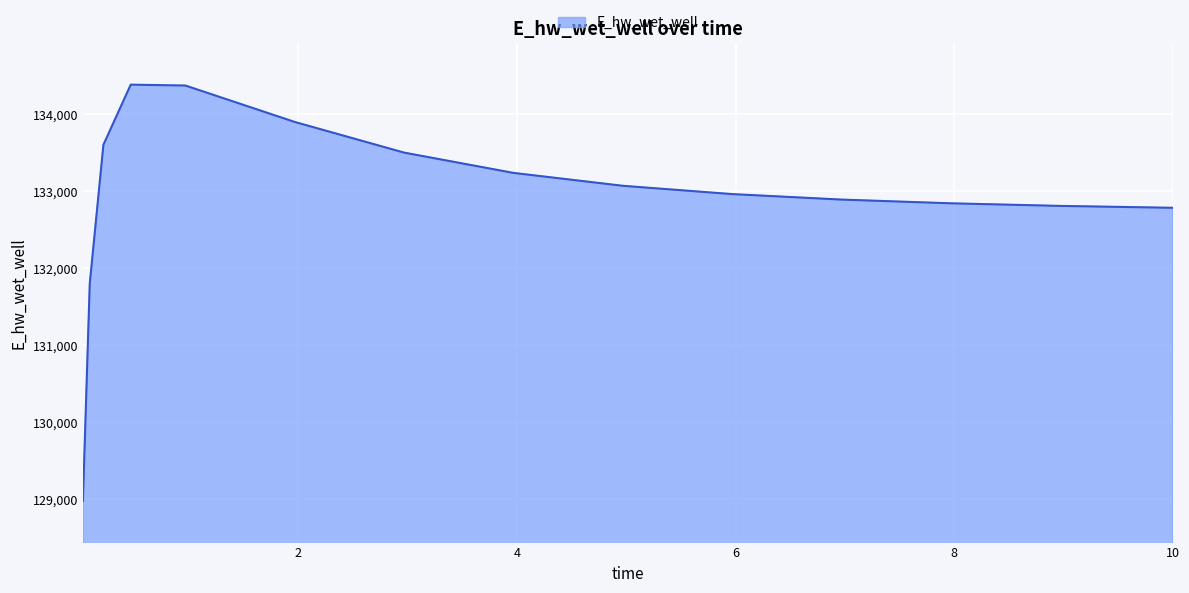

What is the difference between the maximum and minimum values?

5405.1